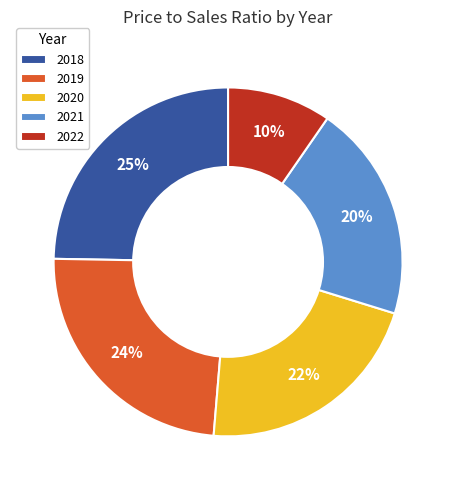

Is 2020 the majority of the pie?

No